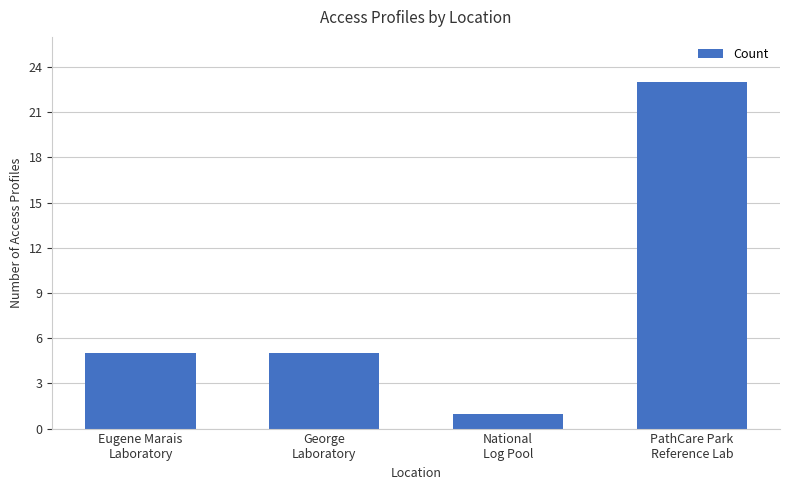

How many categories are shown in the chart?

4